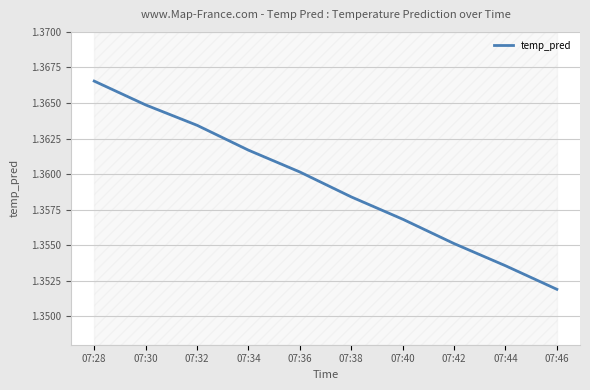

What is the value of the 5th point from the left?

1.4